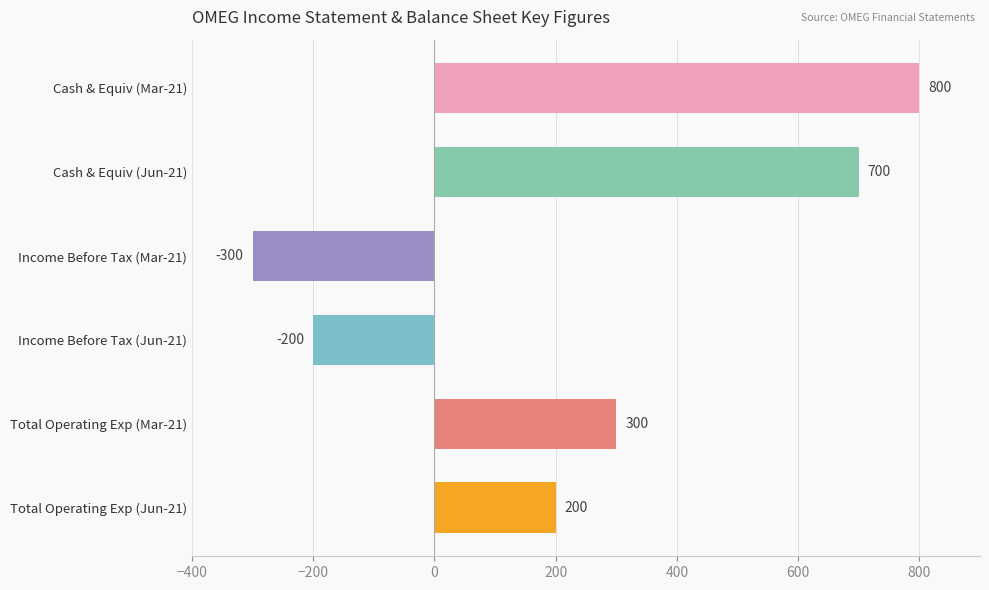

At which label does Total Operating Expenses reach its minimum?

2021-06-30